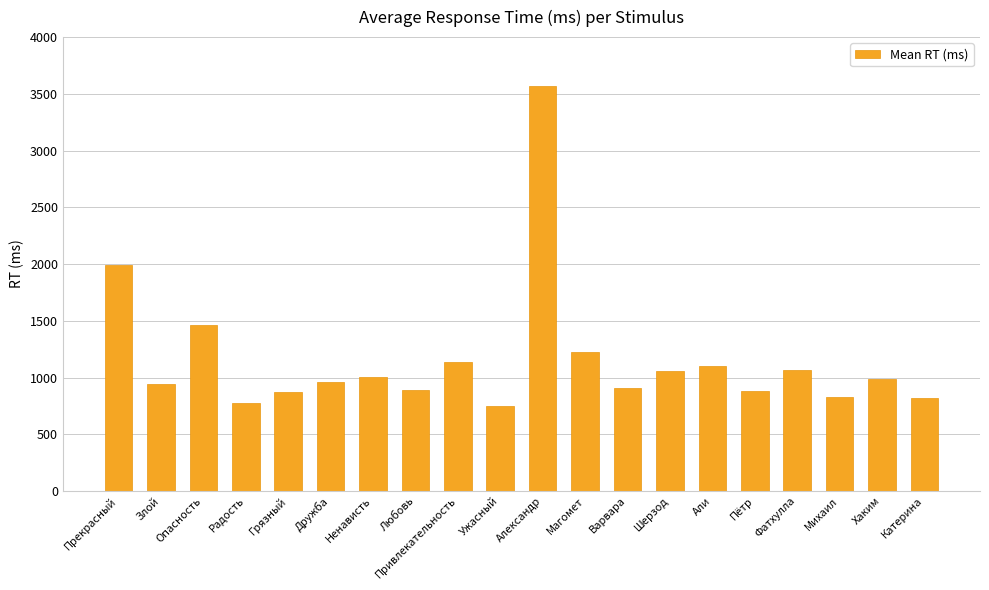

What is the change in value from Прекрасный to Пётр?

-1113